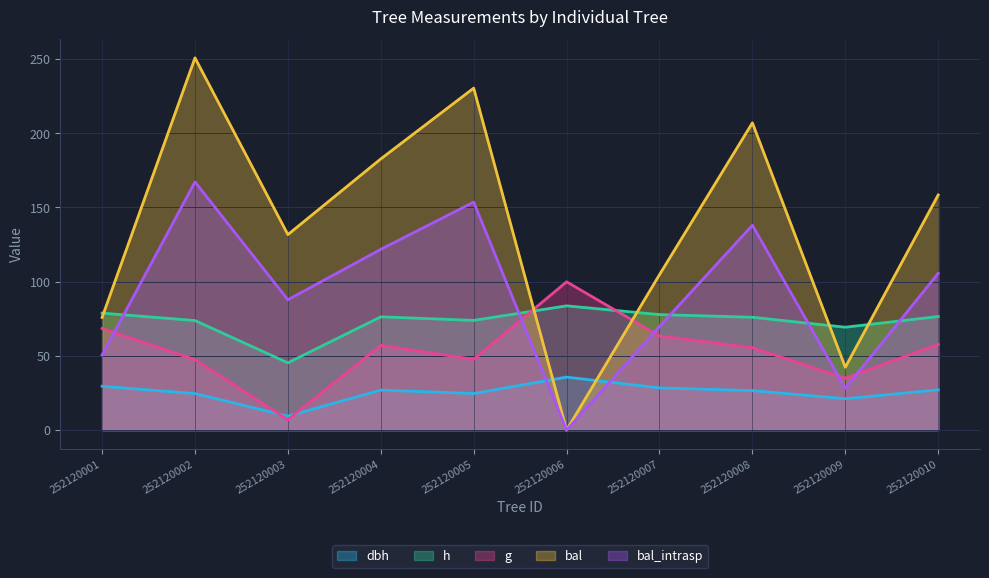

What is the difference between the highest and lowest values at 252120009?

48.2